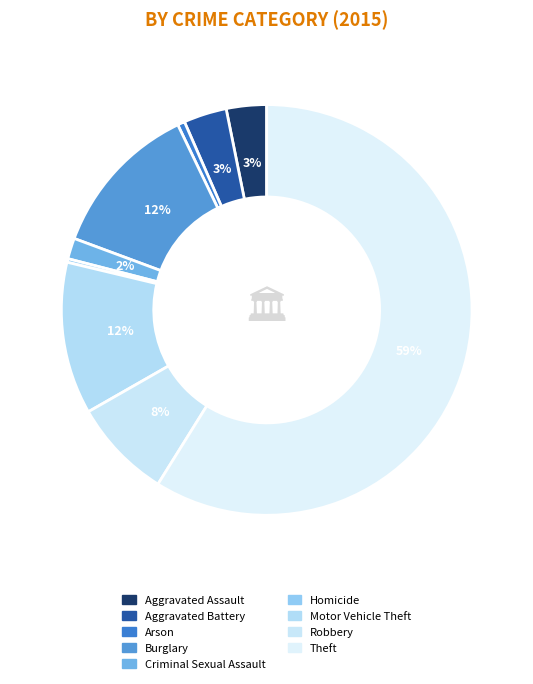

Is it true that Theft is 59% of the pie?

True